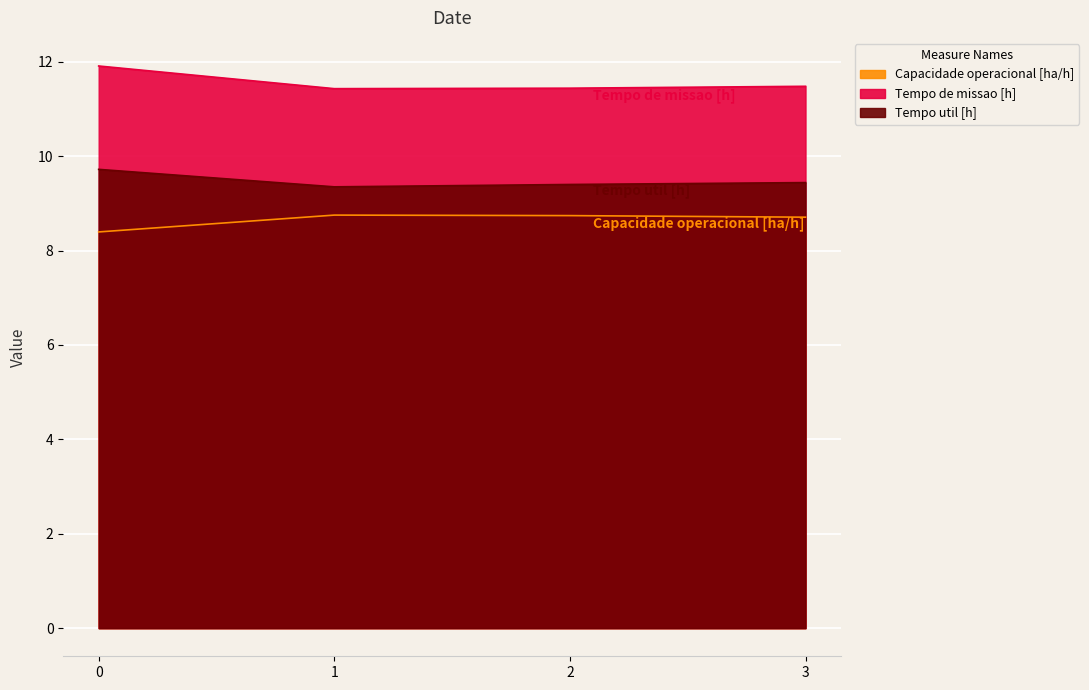

How many lines are shown in the chart?

3